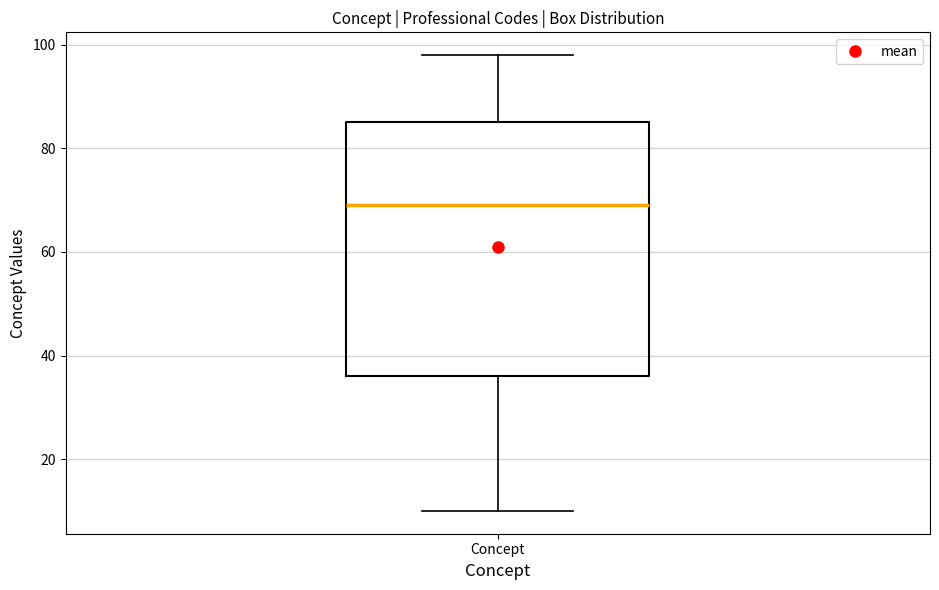

Where does the upper whisker of the box for Concept end on the y-axis? The values are not printed on the chart, so give them approximately, as read against the axis.

98